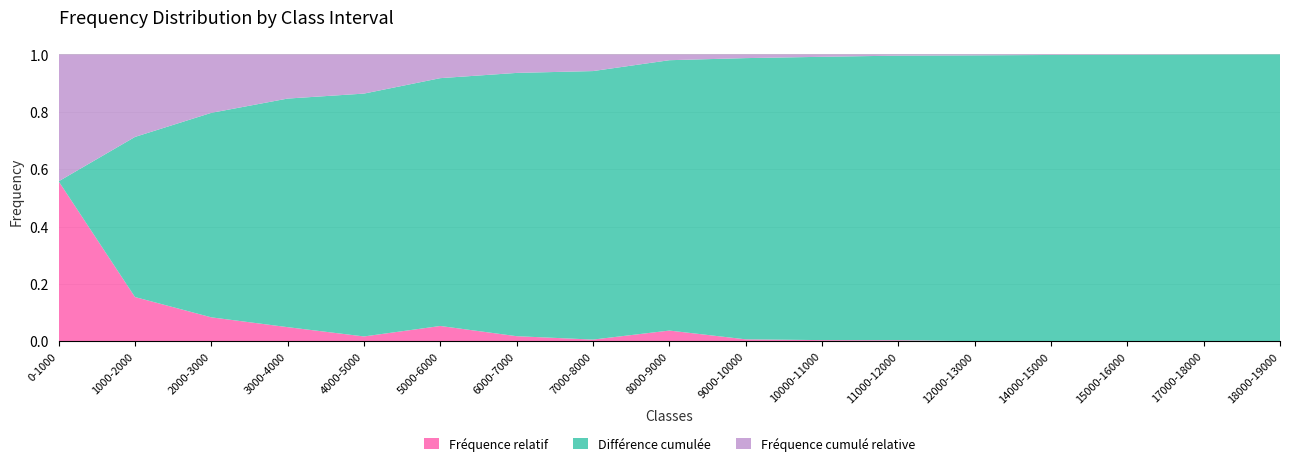

The value of Fréquence relatif at 14000-15000 is 0.0. True or false?

True